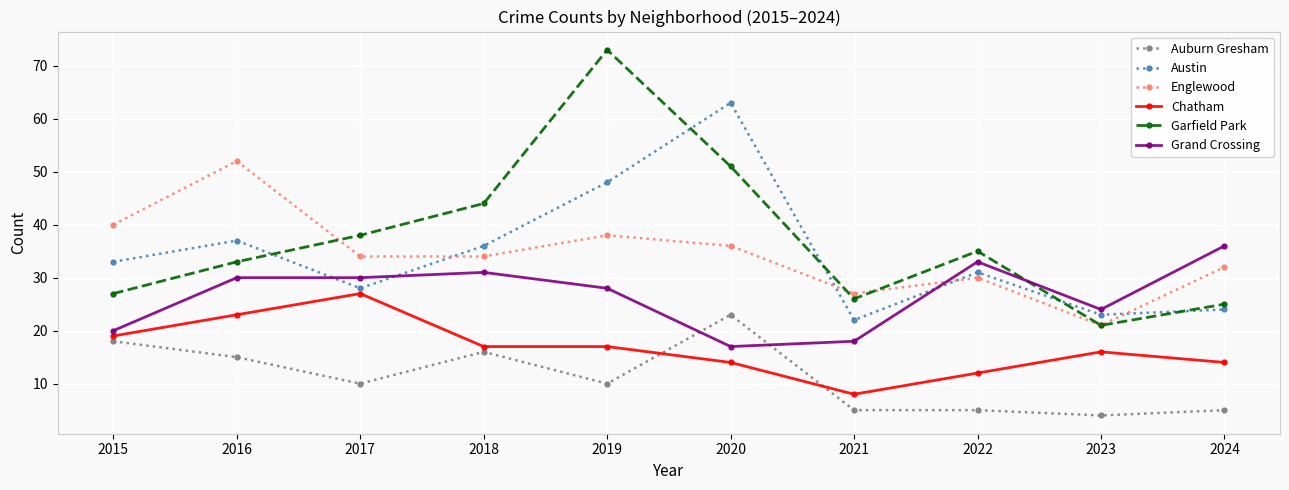

What is the lowest value of the Auburn Gresham series?

4